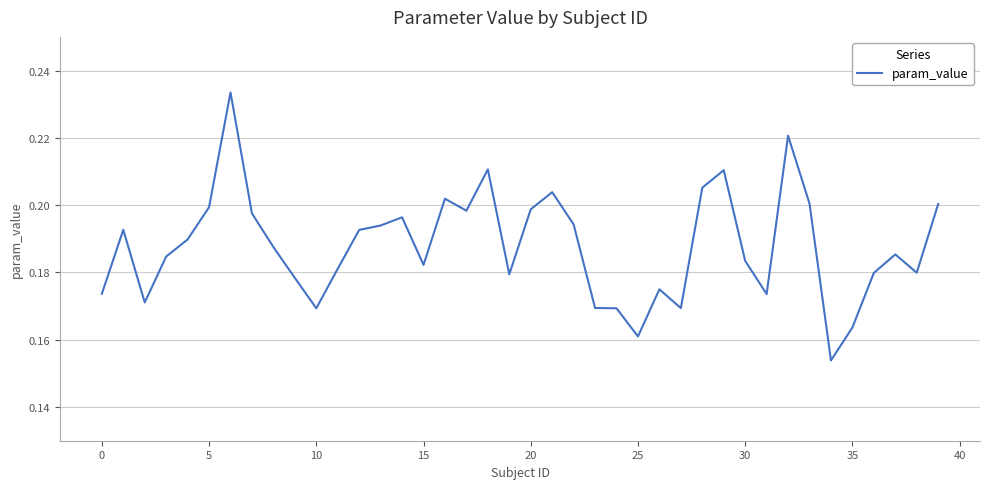

How many interior local valleys (lower than both neighbors) does the data have?

10